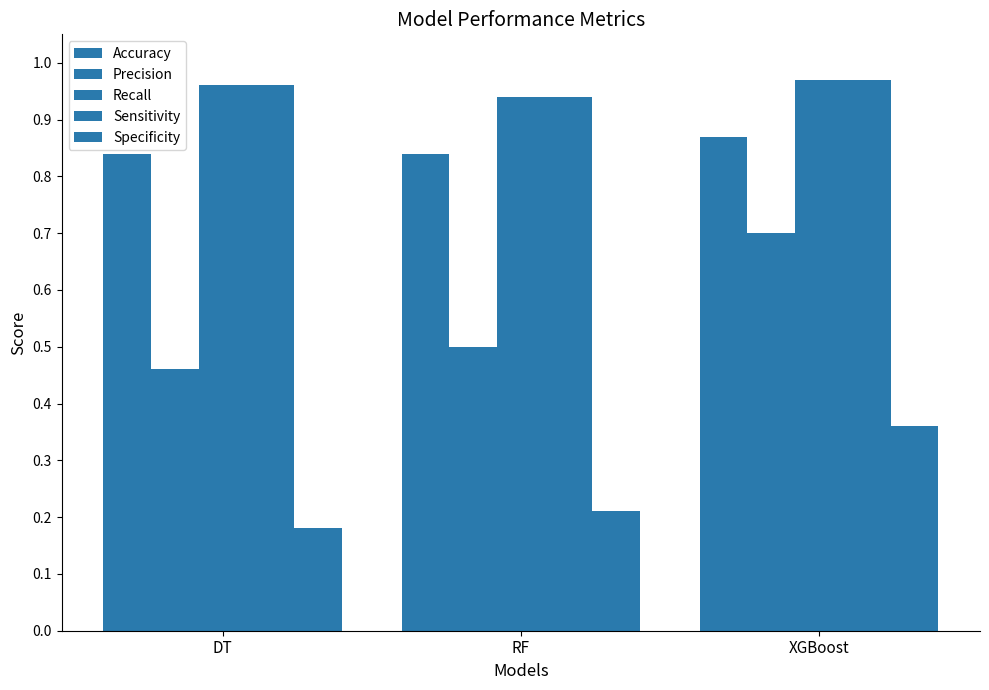

True or false: Accuracy has a value of 0.8 at RF.

True